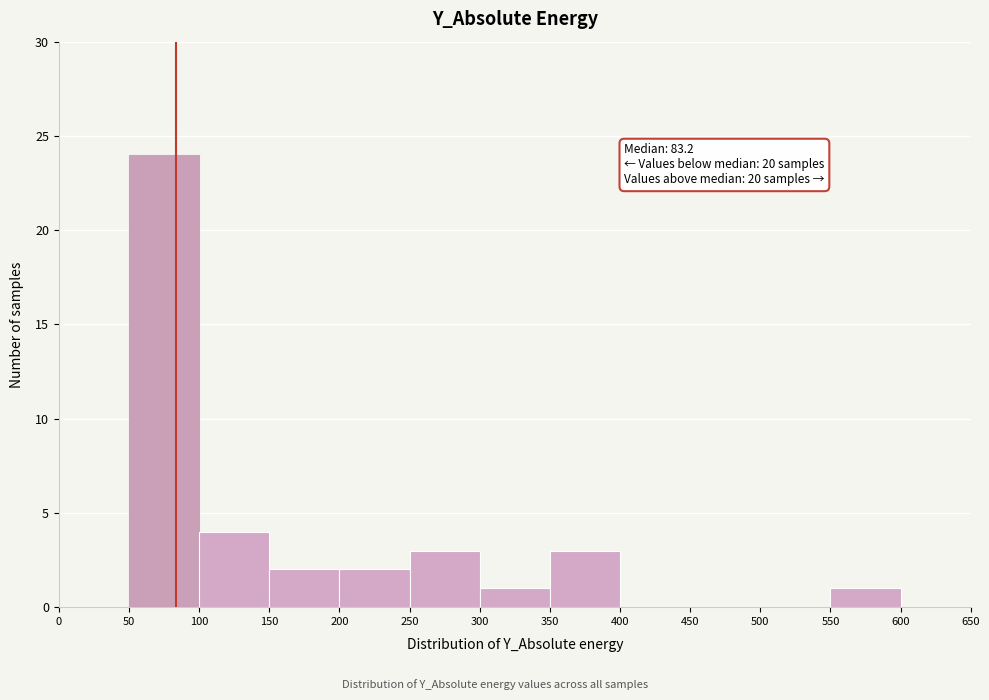

Which range on the x-axis has the tallest bar?

50 to 100